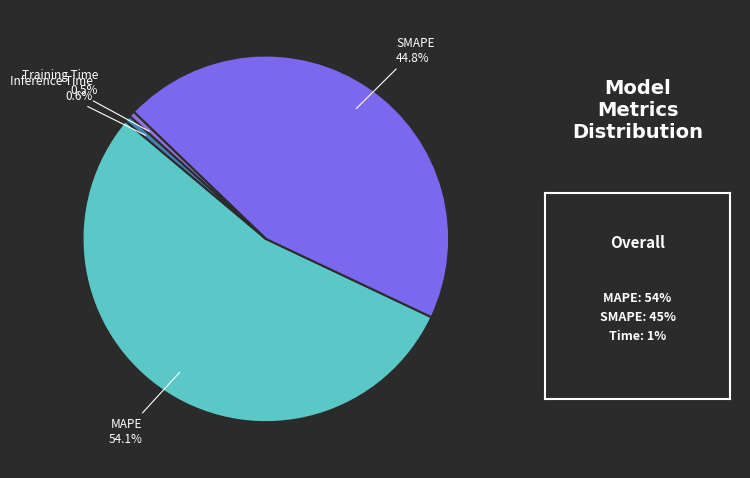

How many segments does this pie chart have?

4